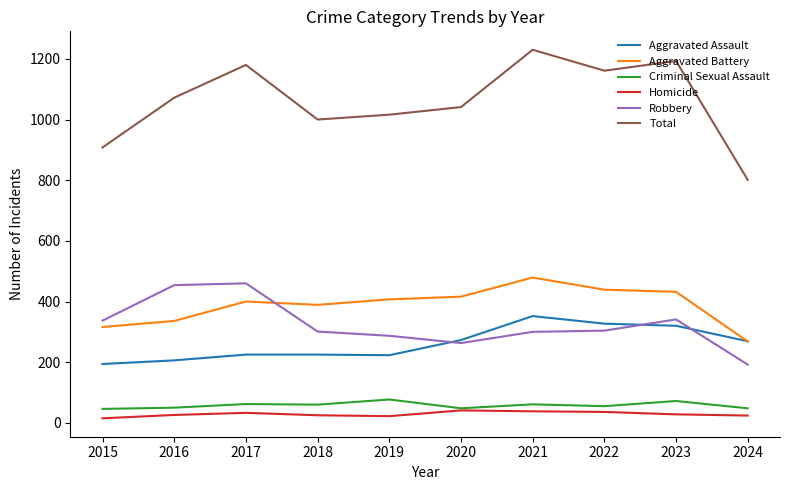

True or false: Criminal Sexual Assault has a value of 55 at 2022.

True